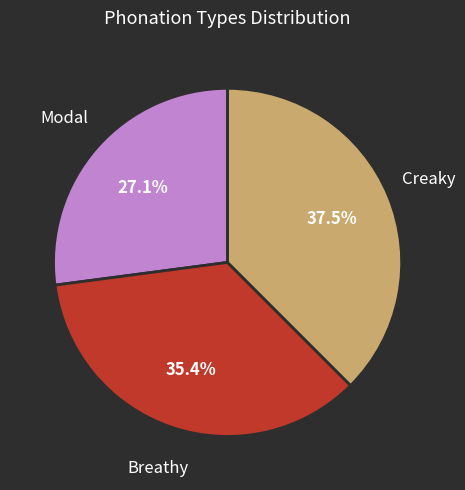

Is there a majority slice in this chart?

No